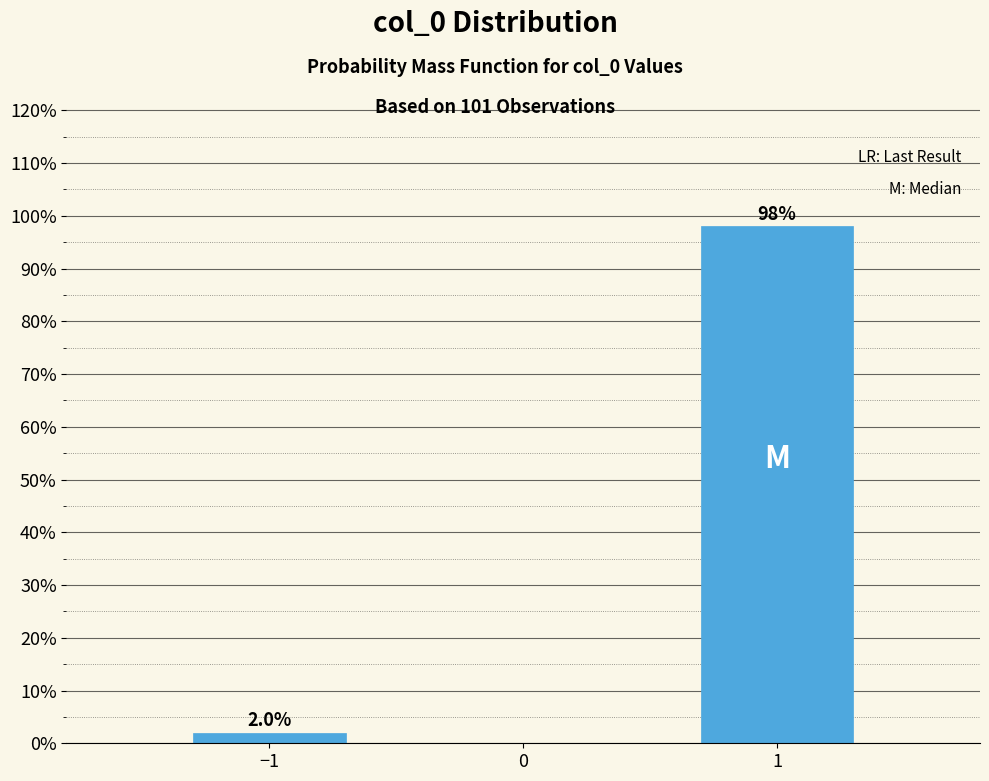

Reading left to right, transcribe all the data shown in this chart.

−1=2.0	1=98.0